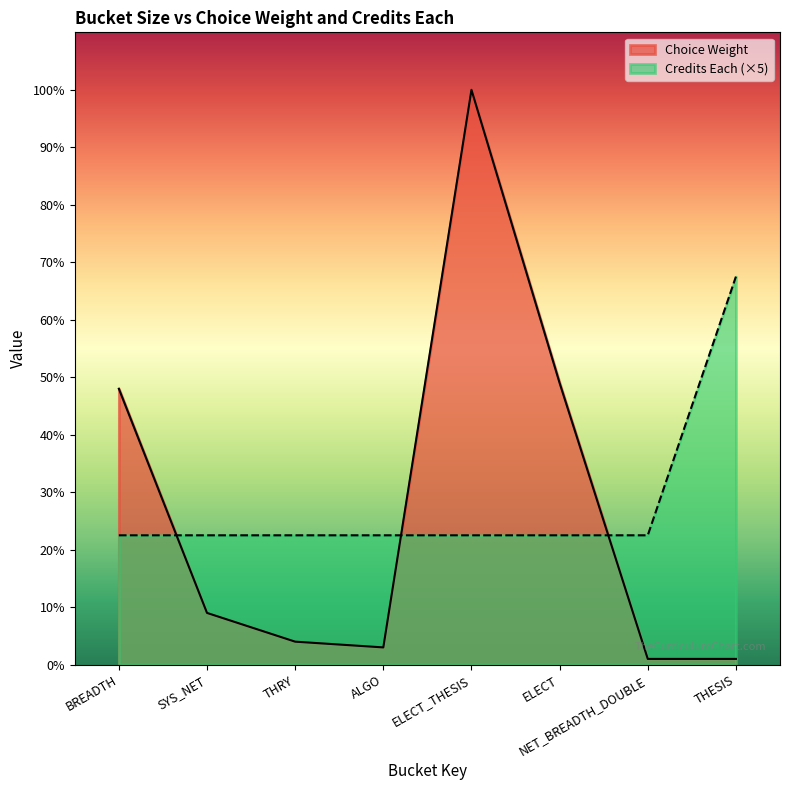

At how many categories does at least one series exceed 45?

4